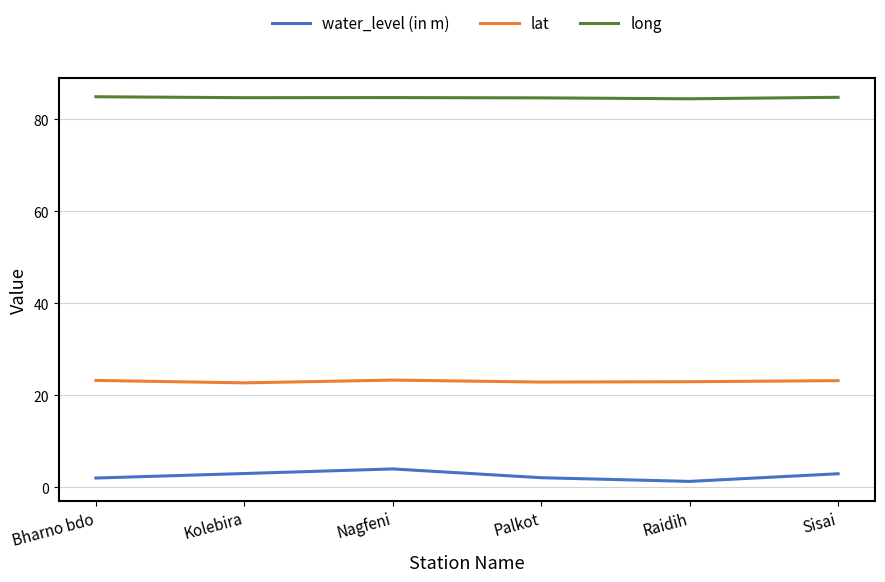

What value does the lat series have at Bharno bdo?

23.2